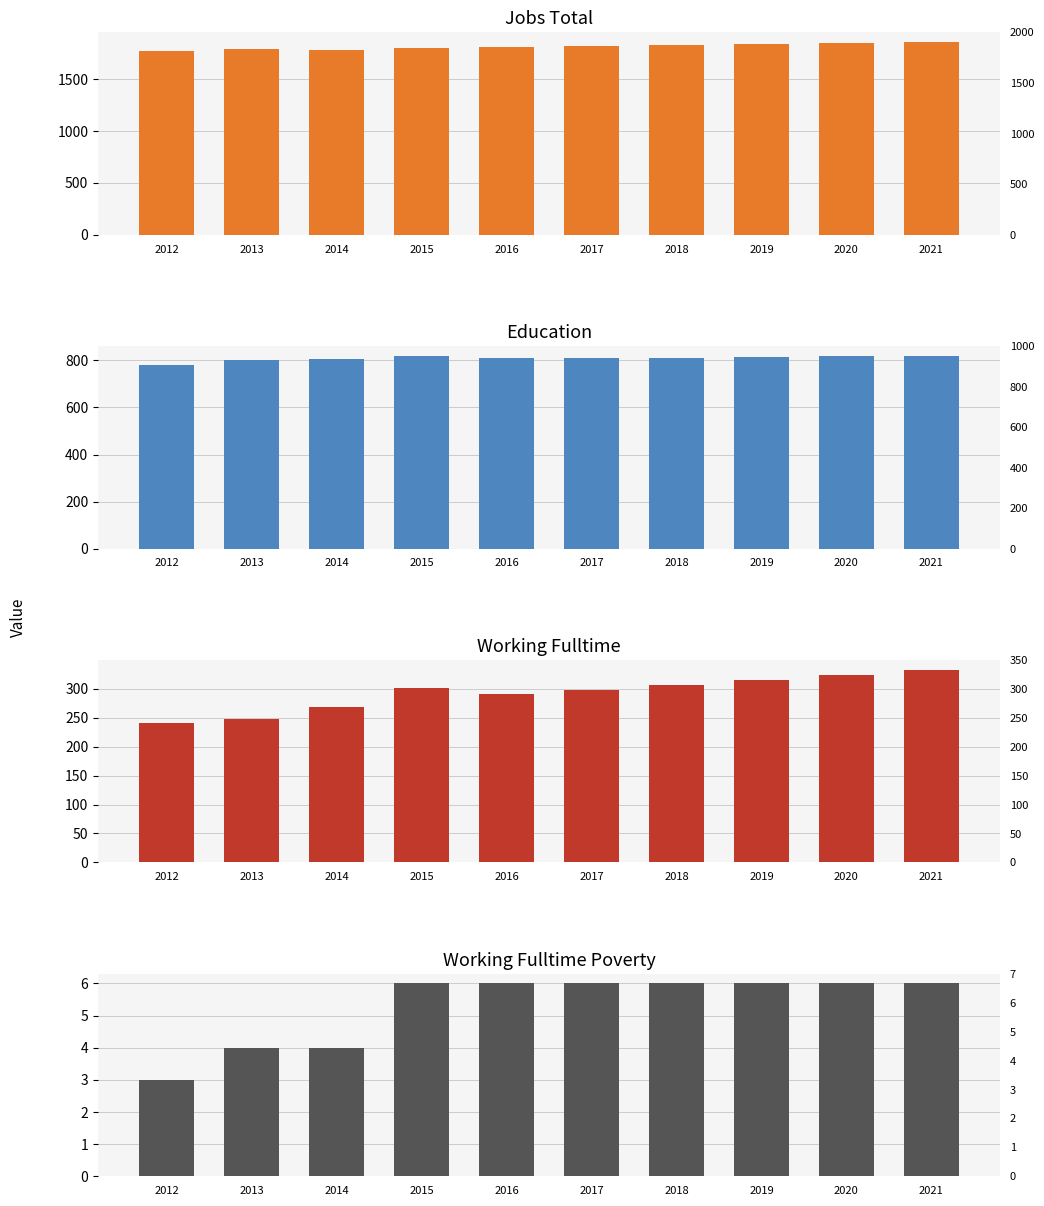

How many groups of bars are there?

10